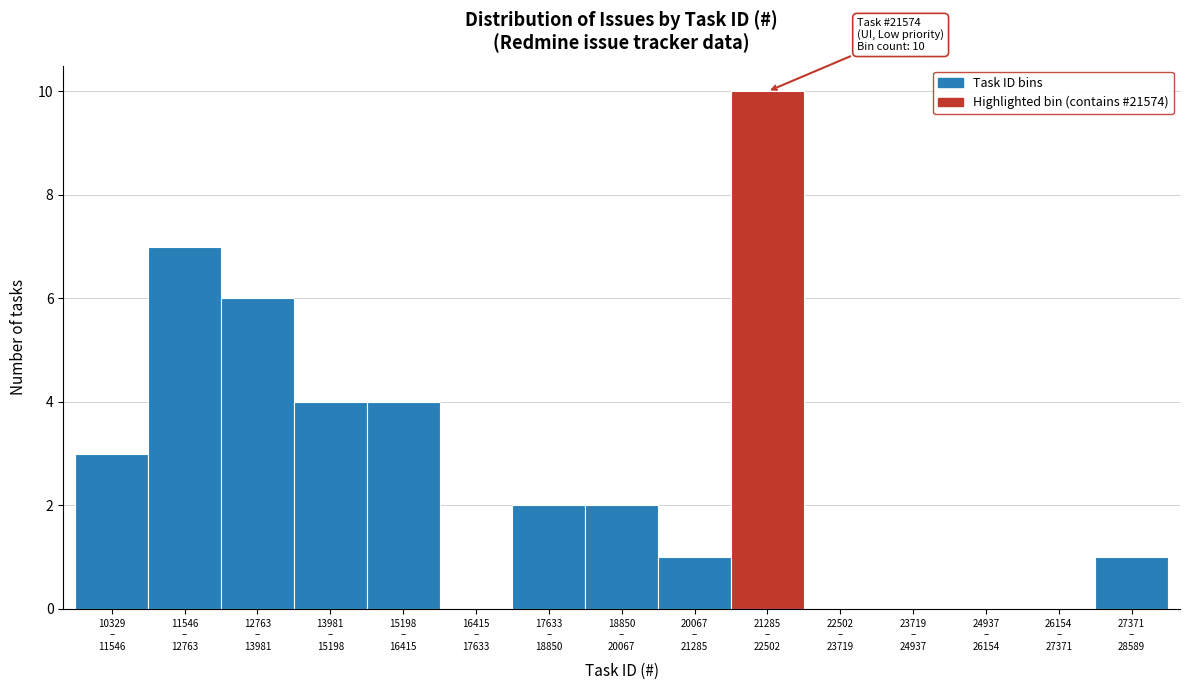

What is the greatest value displayed?

10